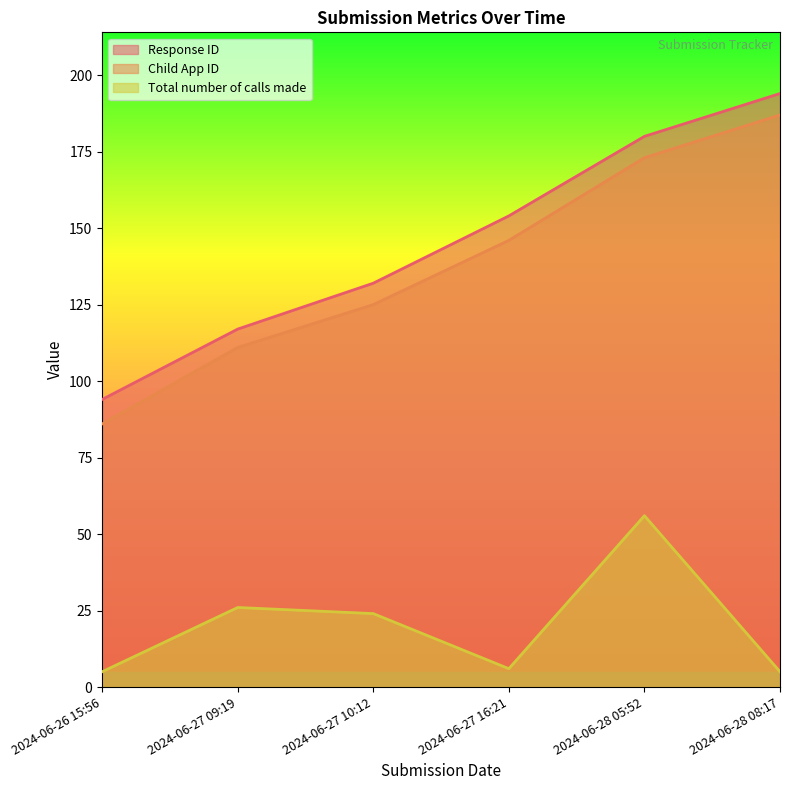

What is the value of the Response ID point at the 2nd from the left?

117